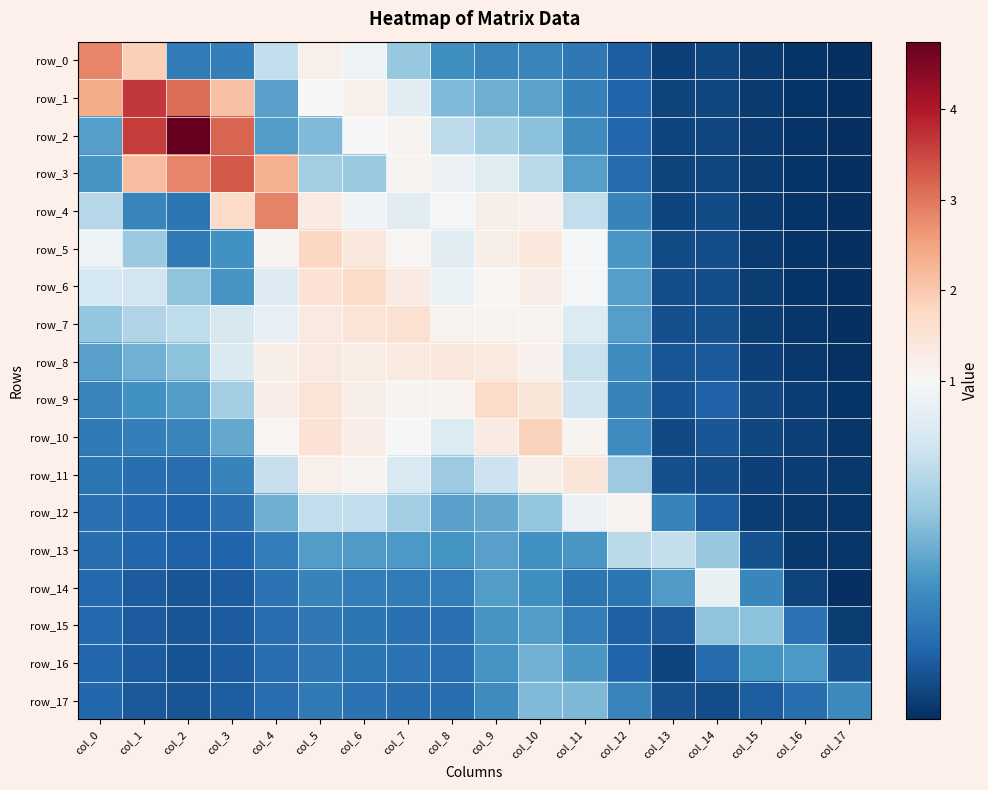

Count the number of categories in the chart.

18